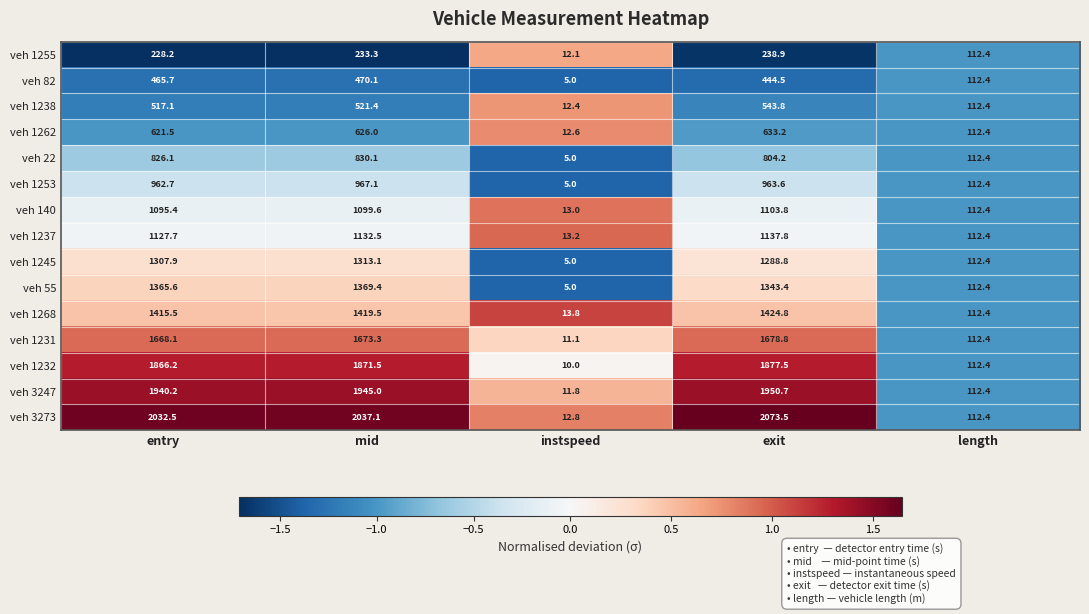

What value does the veh 3247 series have at entry?

1940.2